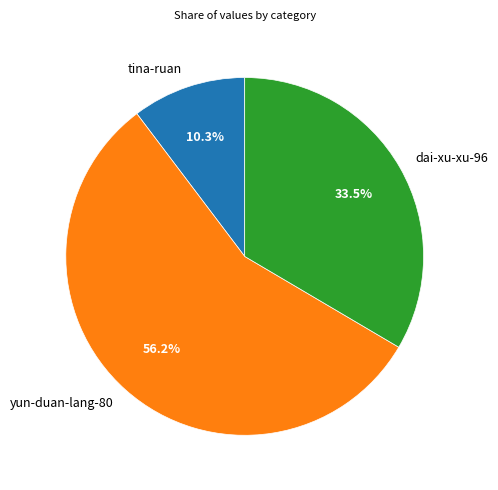

How many segments does this pie chart have?

3